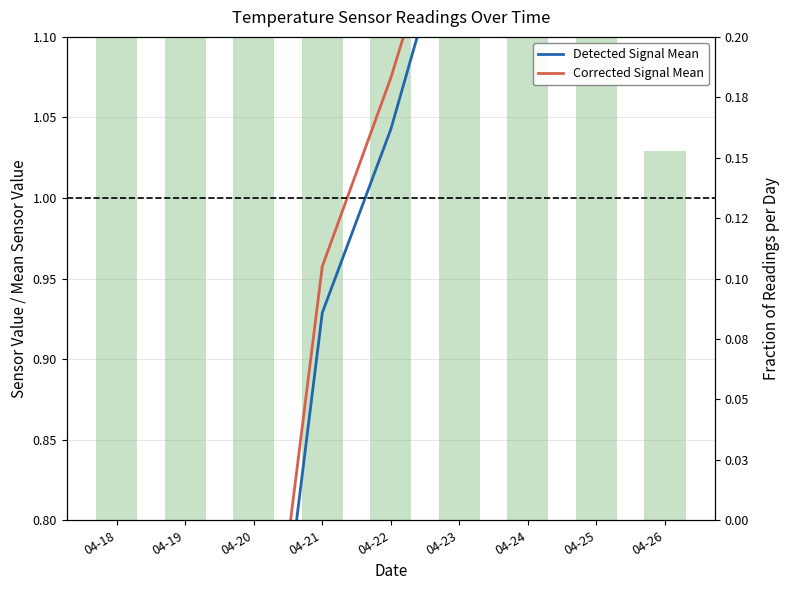

What is the sum of all Corrected Signal Mean values?

9.1